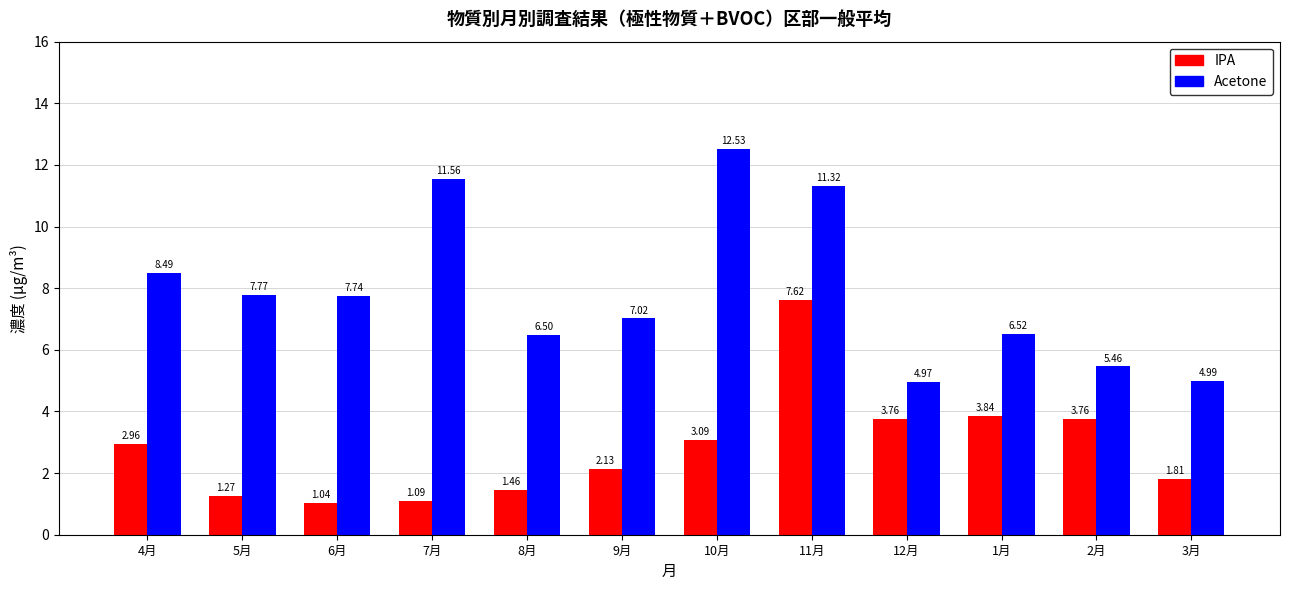

What are all the series names shown in the legend?

IPA, Acetone